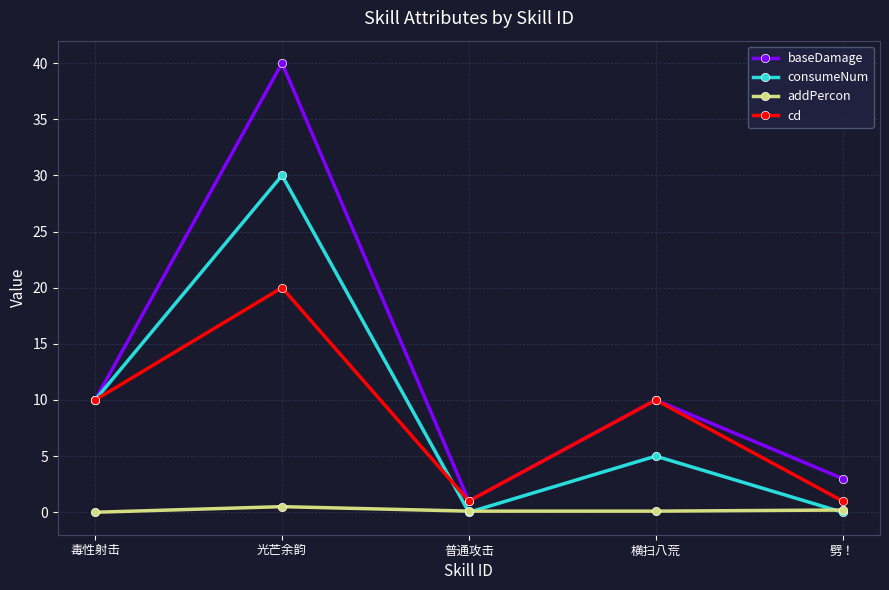

Does the chart have visible grid lines?

Yes